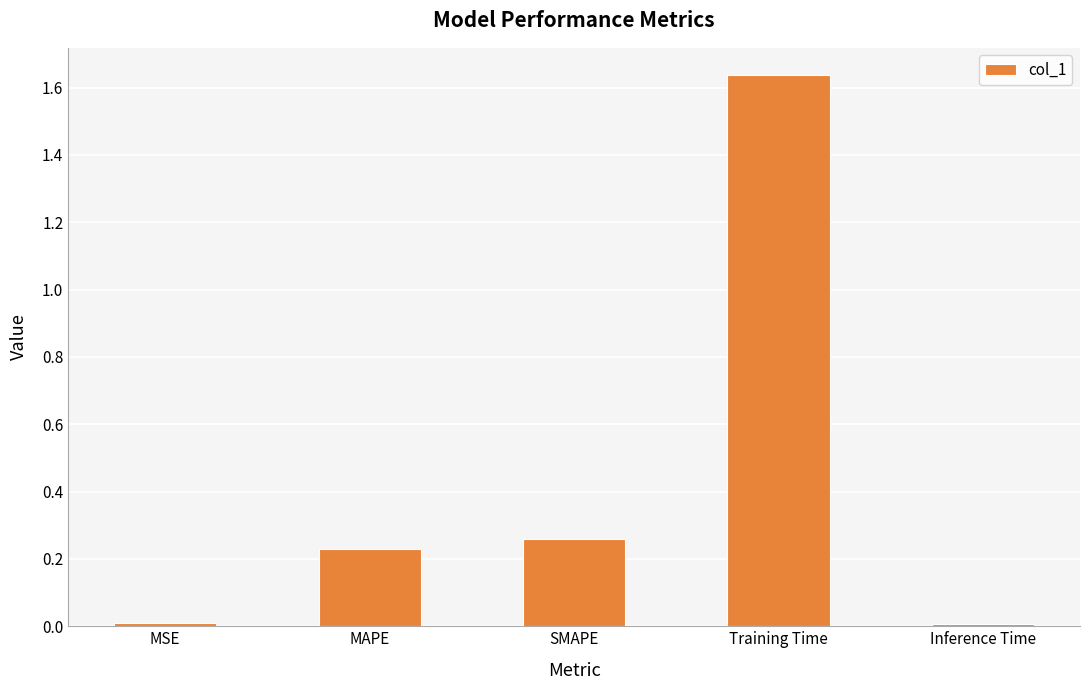

What is the label of the 3rd bar from the right?

SMAPE